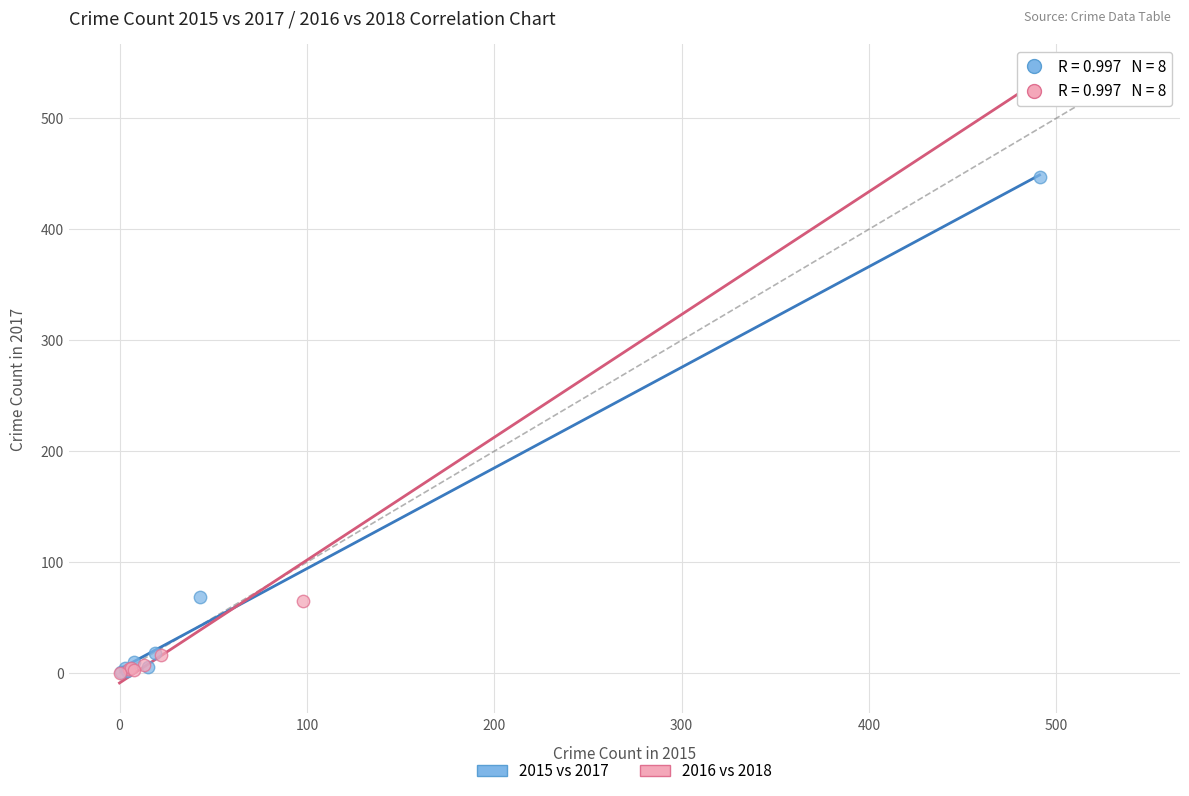

Which series has the largest Y range (max minus min)?

2016 vs 2018